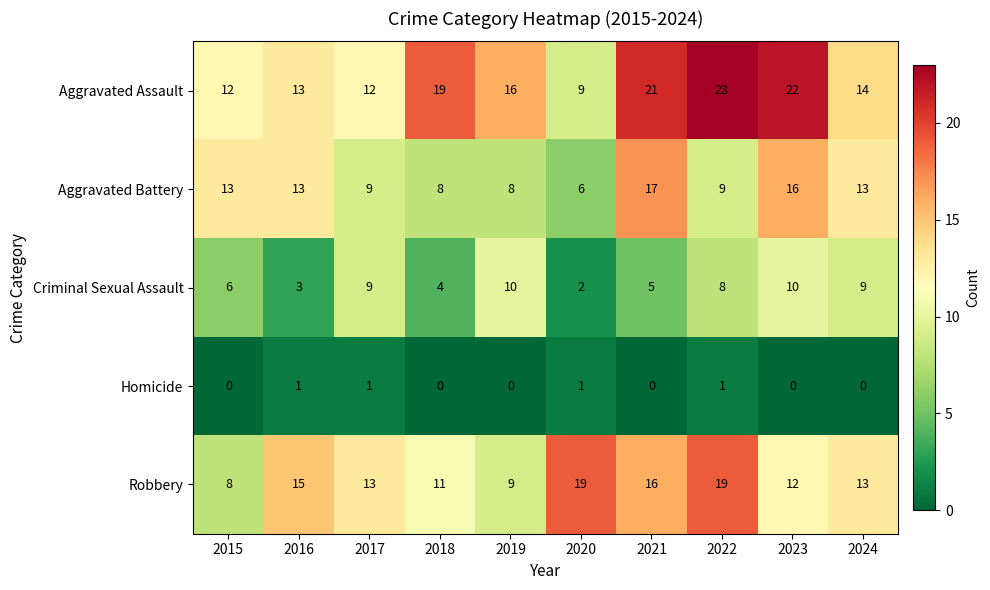

The value of Robbery at 2016 is 23. True or false?

False